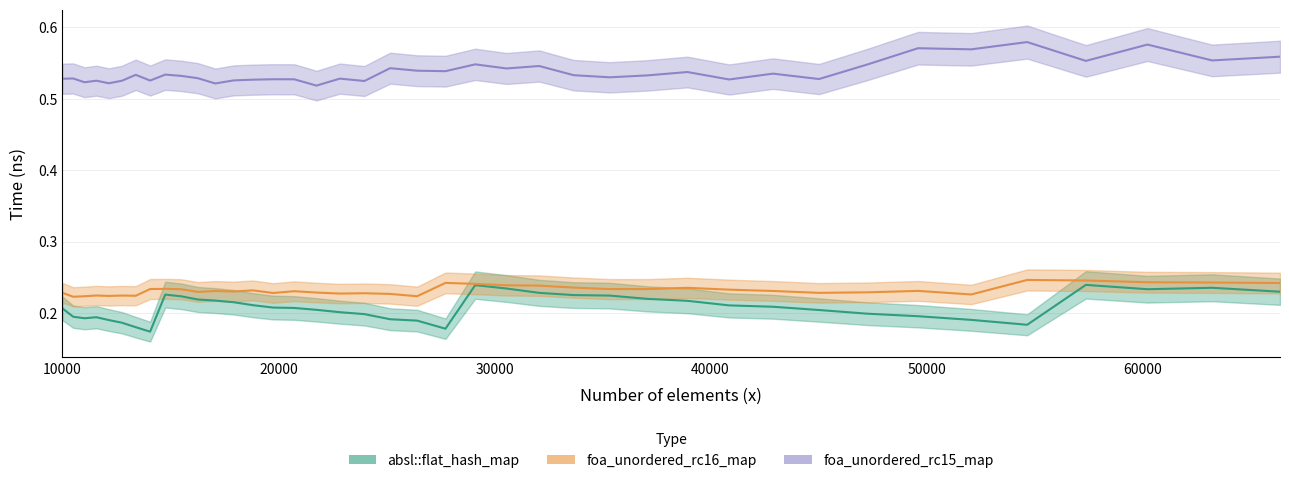

True or false: foa_unordered_rc15_map and foa_unordered_rc16_map cross at least once.

False